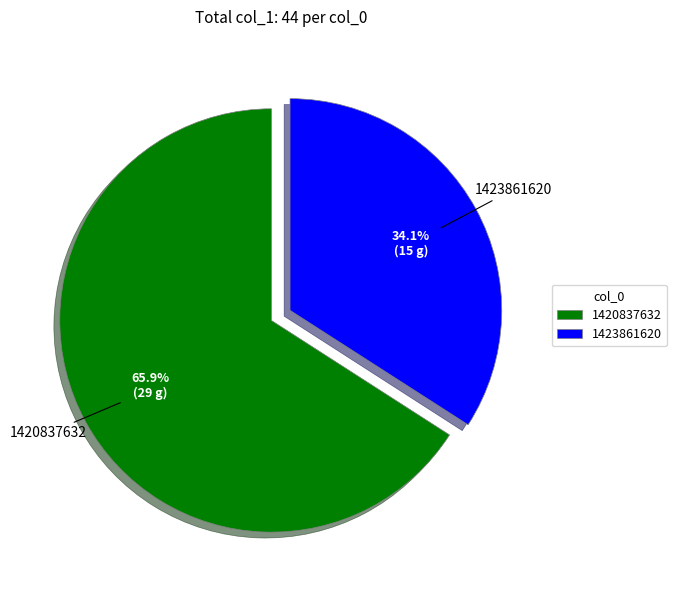

Does 1420837632 account for over 50% of the chart?

Yes